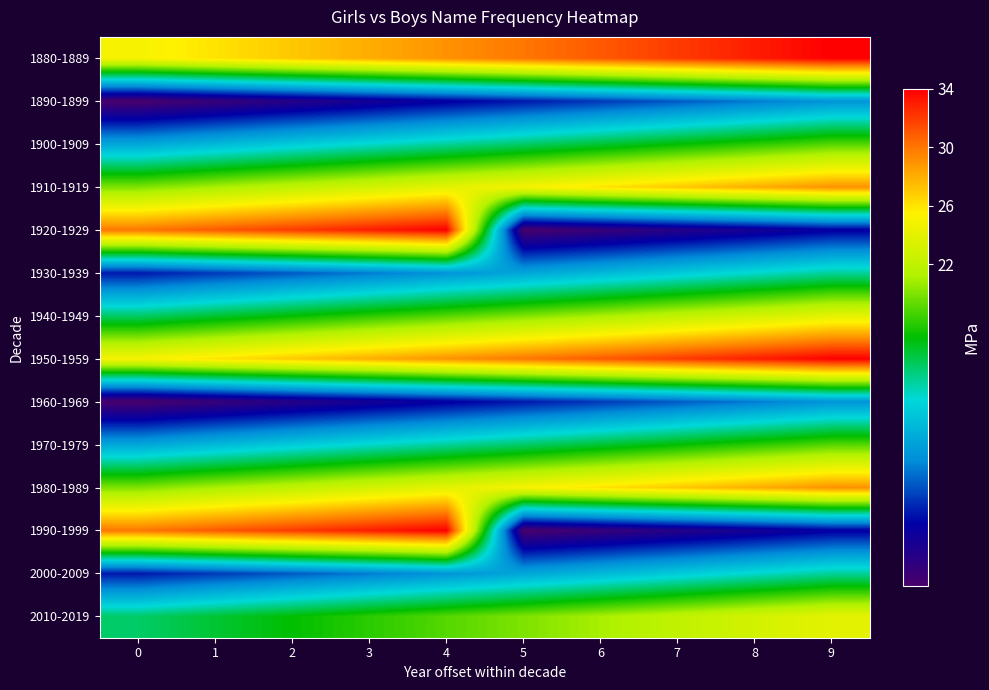

Reading left to right, extract all data points from this chart.

1880-1889: 0=25	1=26	2=27	3=28	4=29	5=30	6=31	7=32	8=33	9=34
1890-1899: 0=0	1=1	2=2	3=3	4=4	5=5	6=6	7=7	8=8	9=9
1900-1909: 0=10	1=11	2=12	3=13	4=14	5=15	6=16	7=17	8=18	9=19
1910-1919: 0=20	1=21	2=22	3=23	4=24	5=25	6=26	7=27	8=28	9=29
1920-1929: 0=30	1=31	2=32	3=33	4=34	5=0	6=1	7=2	8=3	9=4
1930-1939: 0=5	1=6	2=7	3=8	4=9	5=10	6=11	7=12	8=13	9=14
1940-1949: 0=15	1=16	2=17	3=18	4=19	5=20	6=21	7=22	8=23	9=24
1950-1959: 0=25	1=26	2=27	3=28	4=29	5=30	6=31	7=32	8=33	9=34
1960-1969: 0=0	1=1	2=2	3=3	4=4	5=5	6=6	7=7	8=8	9=9
1970-1979: 0=10	1=11	2=12	3=13	4=14	5=15	6=16	7=17	8=18	9=19
1980-1989: 0=20	1=21	2=22	3=23	4=24	5=25	6=26	7=27	8=28	9=29
1990-1999: 0=30	1=31	2=32	3=33	4=34	5=0	6=1	7=2	8=3	9=4
2000-2009: 0=5	1=6	2=7	3=8	4=9	5=10	6=11	7=12	8=13	9=14
2010-2019: 0=15	1=16	2=17	3=18	4=19	5=20	6=21	7=22	8=23	9=24